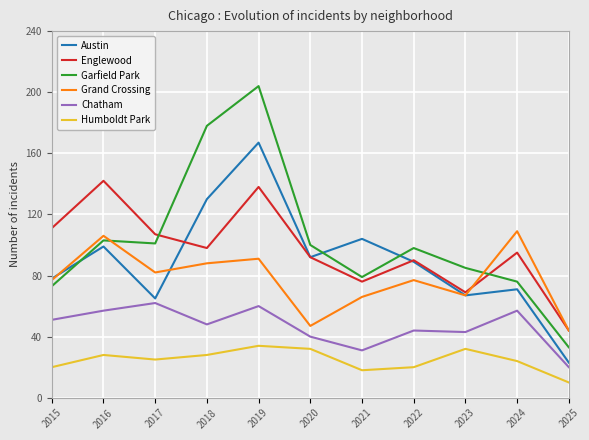

True or false: Austin and Chatham cross at least once.

False